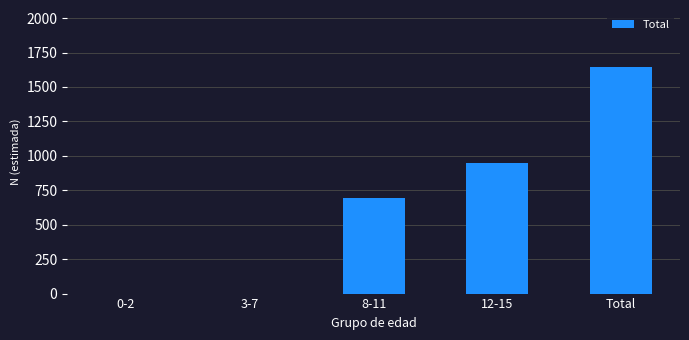

What is the maximum value shown in the chart?

1647